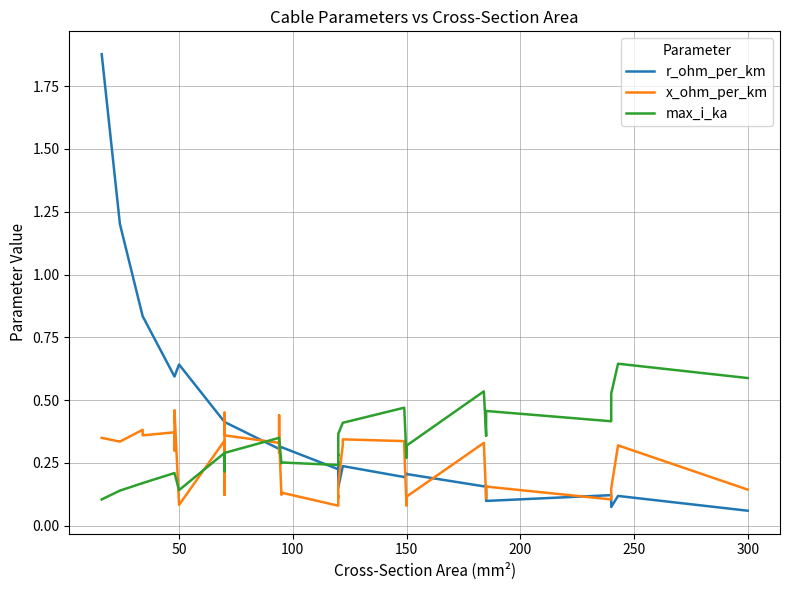

Which series has the widest spread of values?

r_ohm_per_km